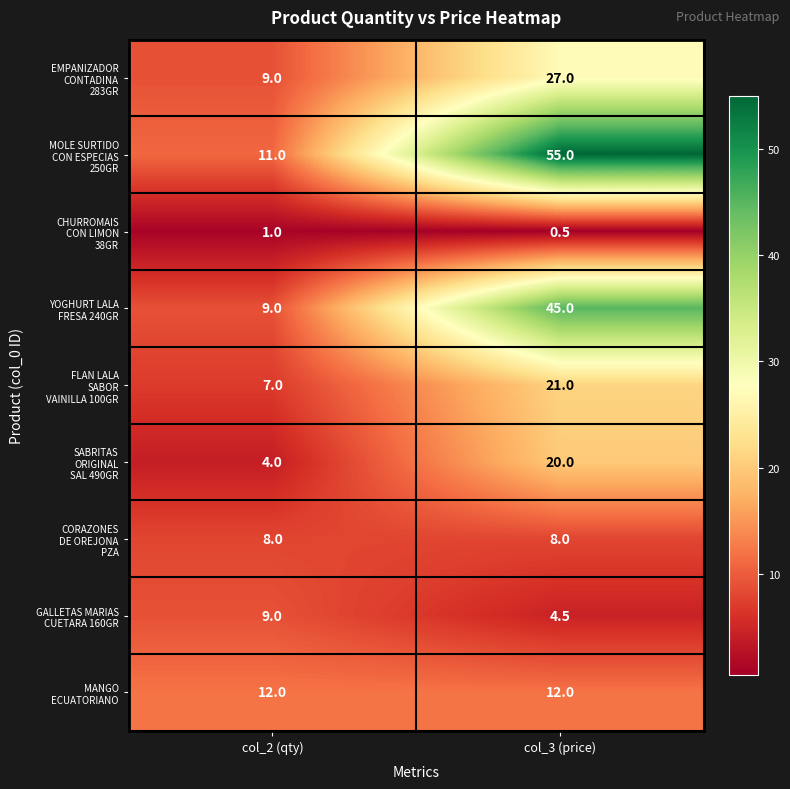

What is the difference between the highest and lowest values at col_3 (price)?

54.5